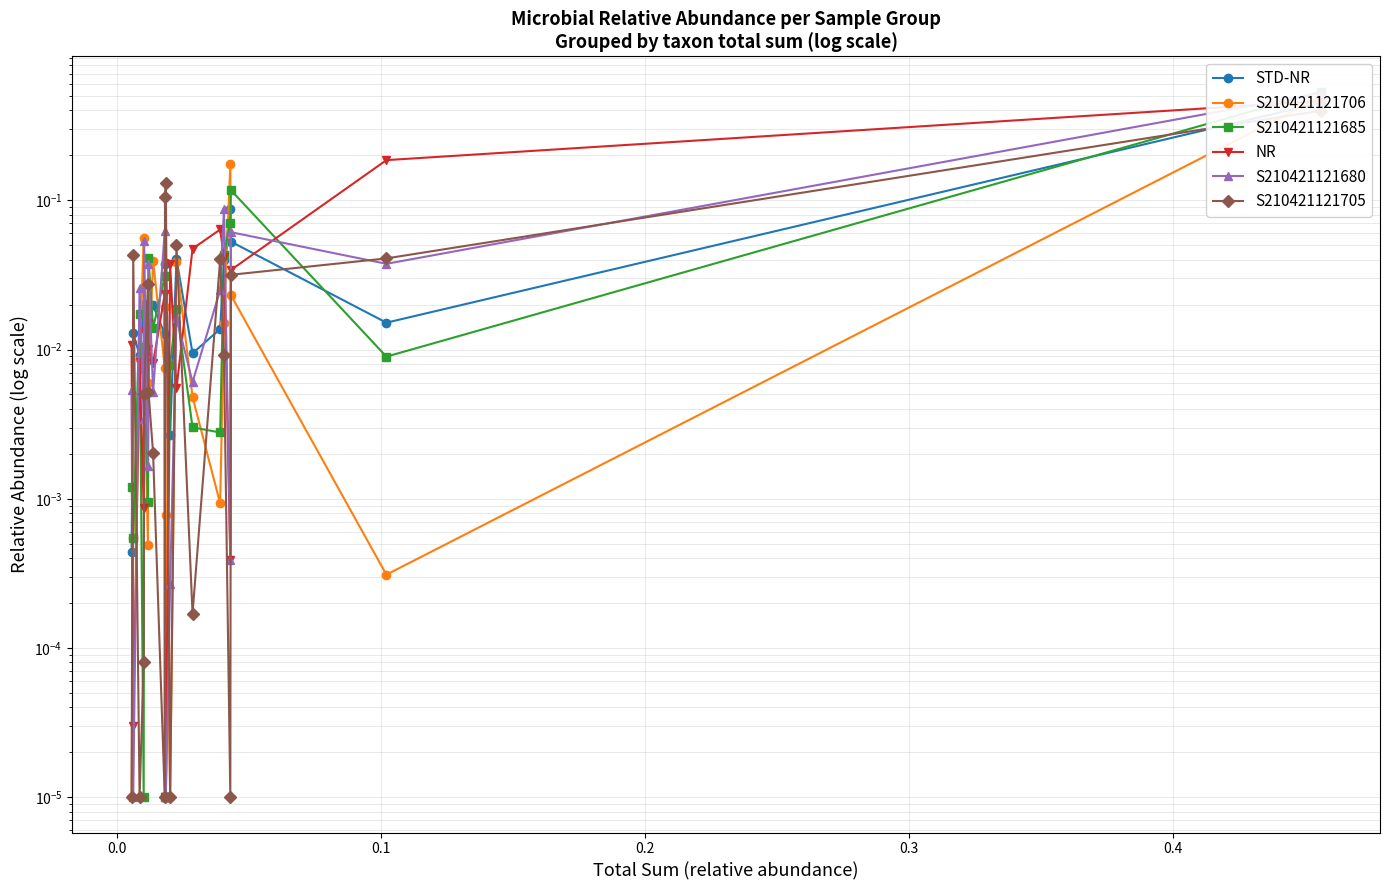

How many interior local peaks does the S210421121705 series have?

5